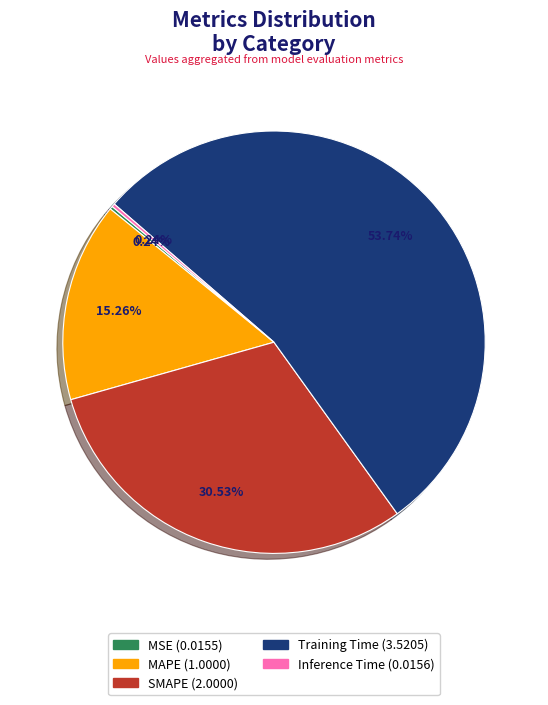

Does Training Time account for over 50% of the chart?

Yes